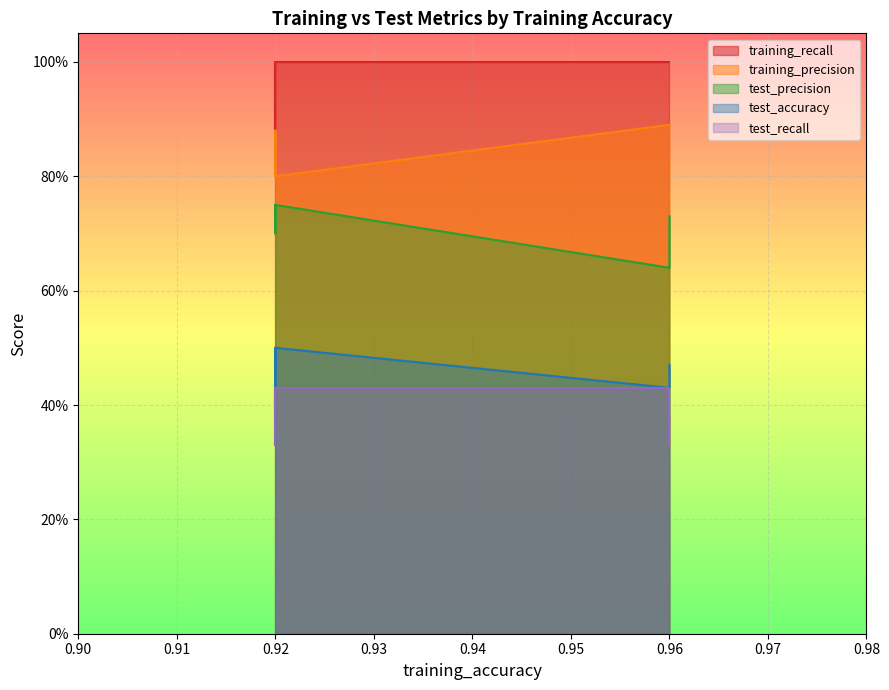

How many lines are shown in the chart?

5